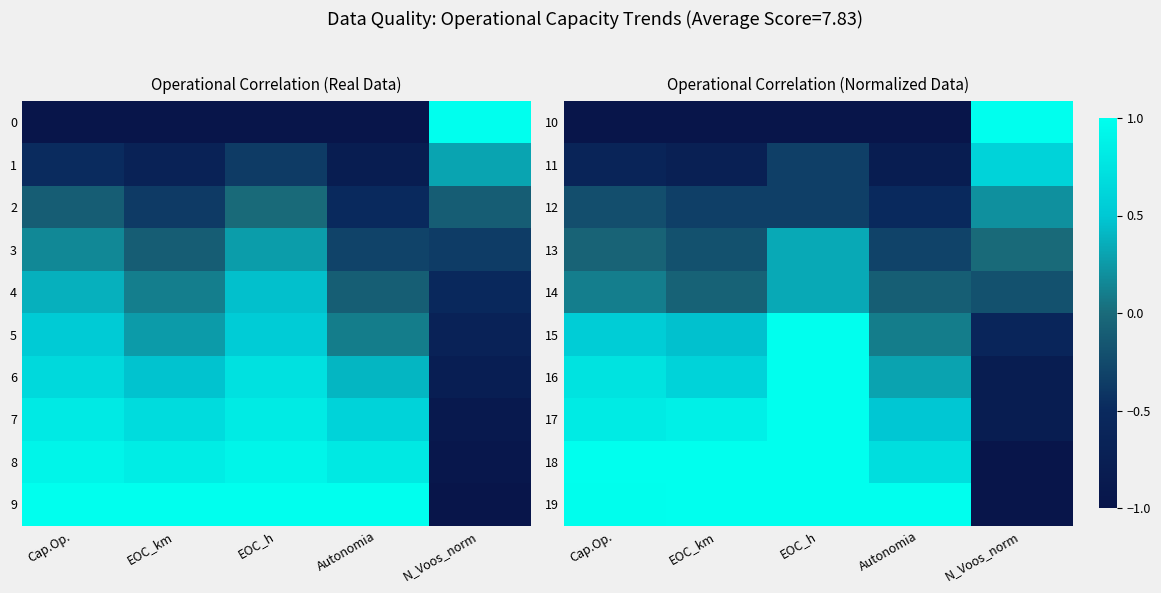

Where is 14 nearest to the value 0?

EOC_km